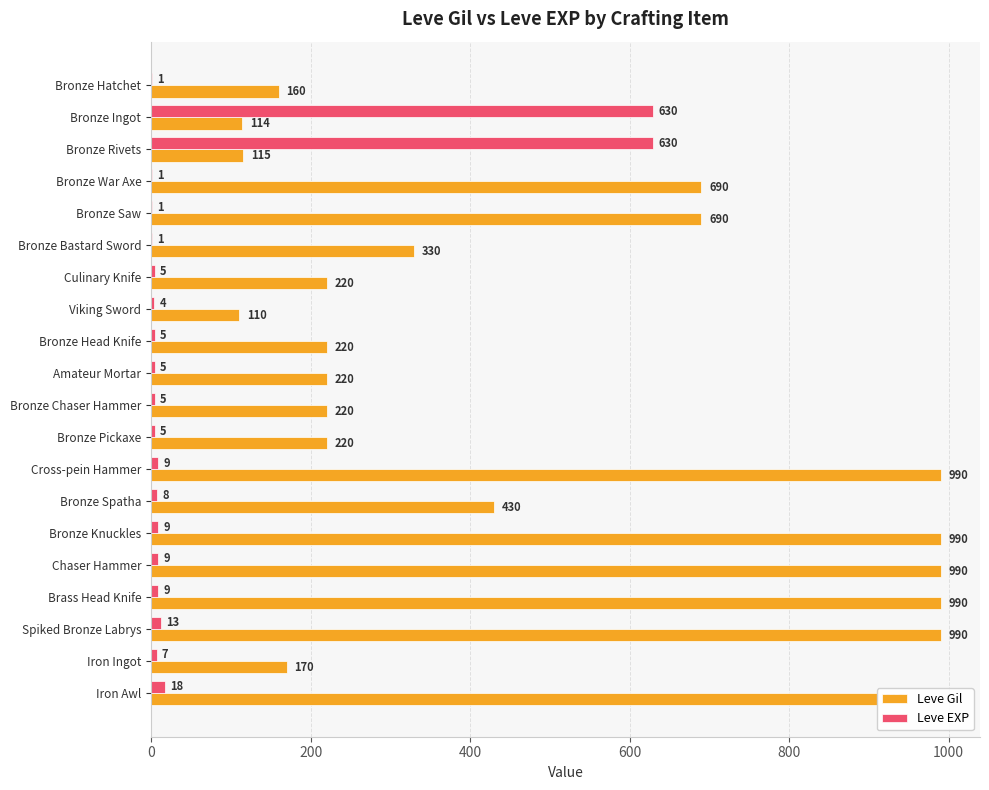

Between Bronze Spatha and Brass Head Knife, which series saw the biggest shift?

Leve Gil